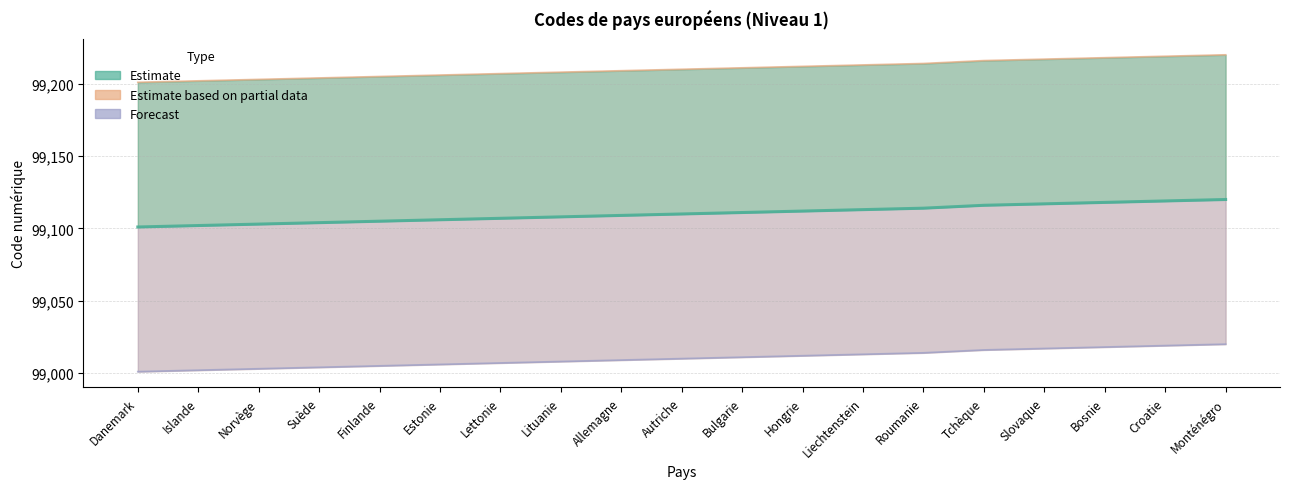

At which label does Lower bound reach its peak?

Monténégro